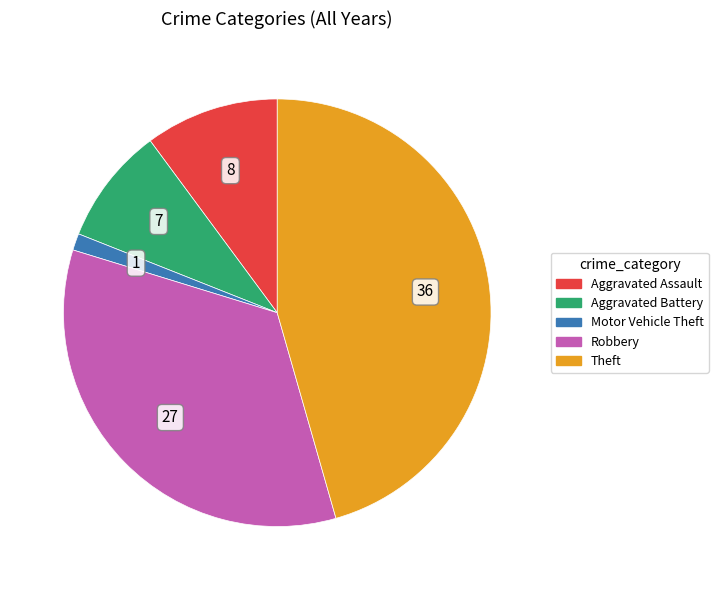

How many slices are in this pie chart?

5